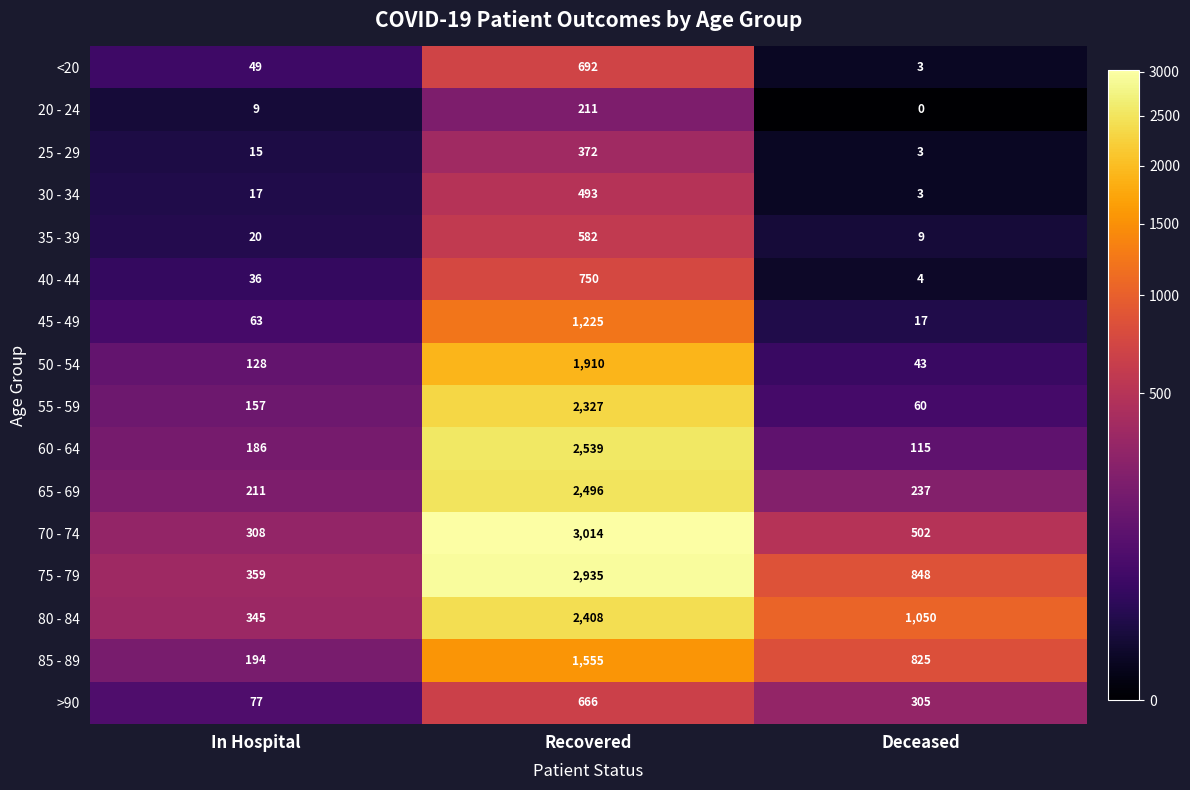

What is the lowest value of the 60 - 64 series?

115